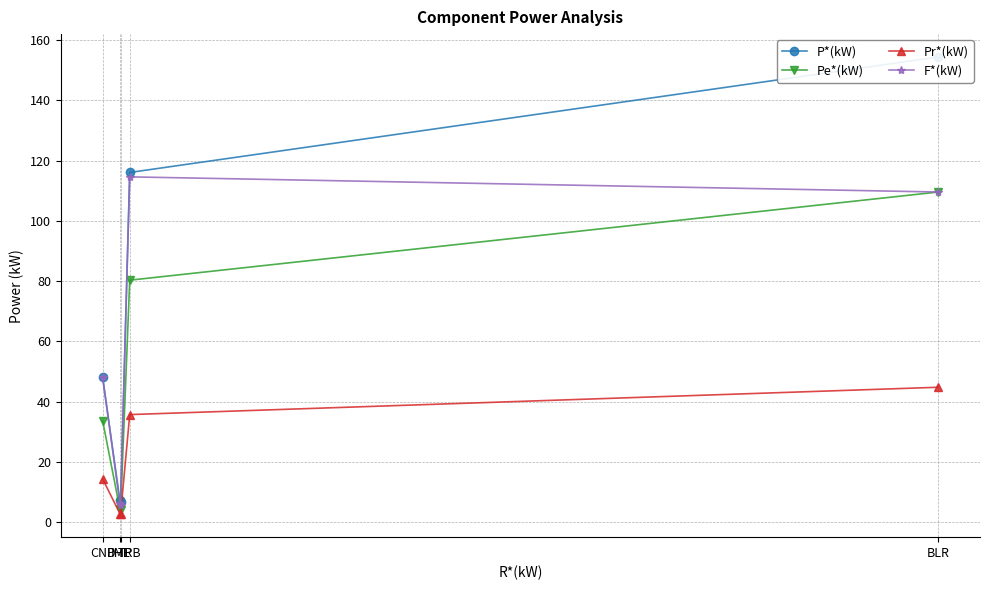

What is the sum of all Pr*(kW) values?

100.5